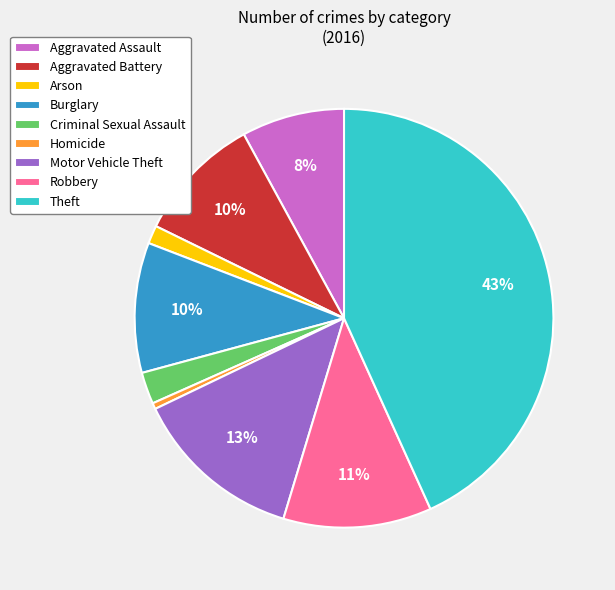

Which category has the smallest portion of the pie?

Homicide